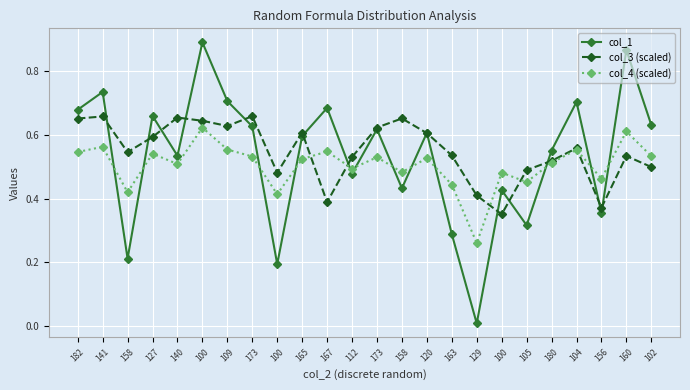

The col_4 (scaled) series shows 0.4 at 163. True or false?

True